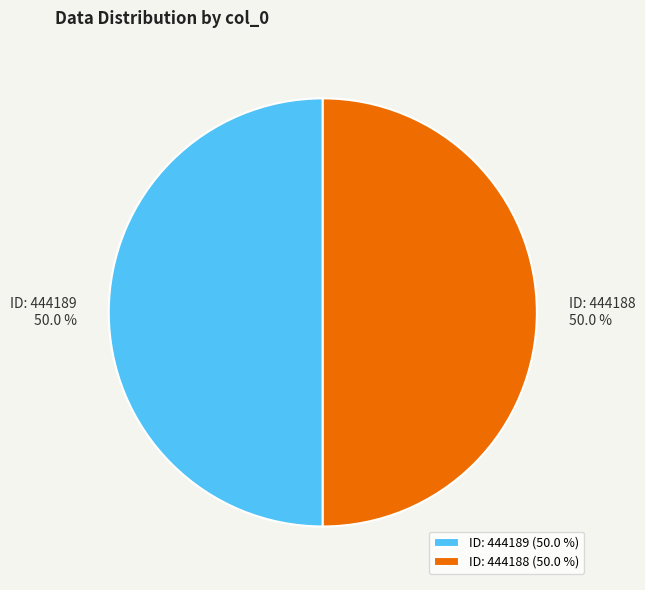

What portion of the pie excludes ID: 444189?

50.0%